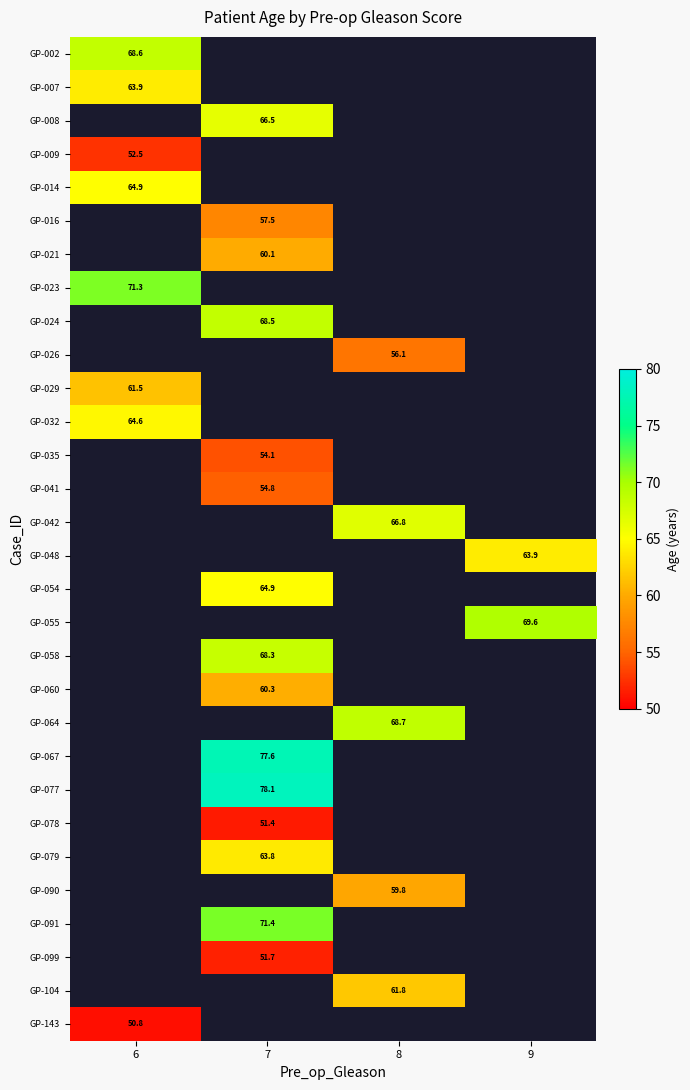

True or false: GP-016 has a value of 90.3 at 7.

False